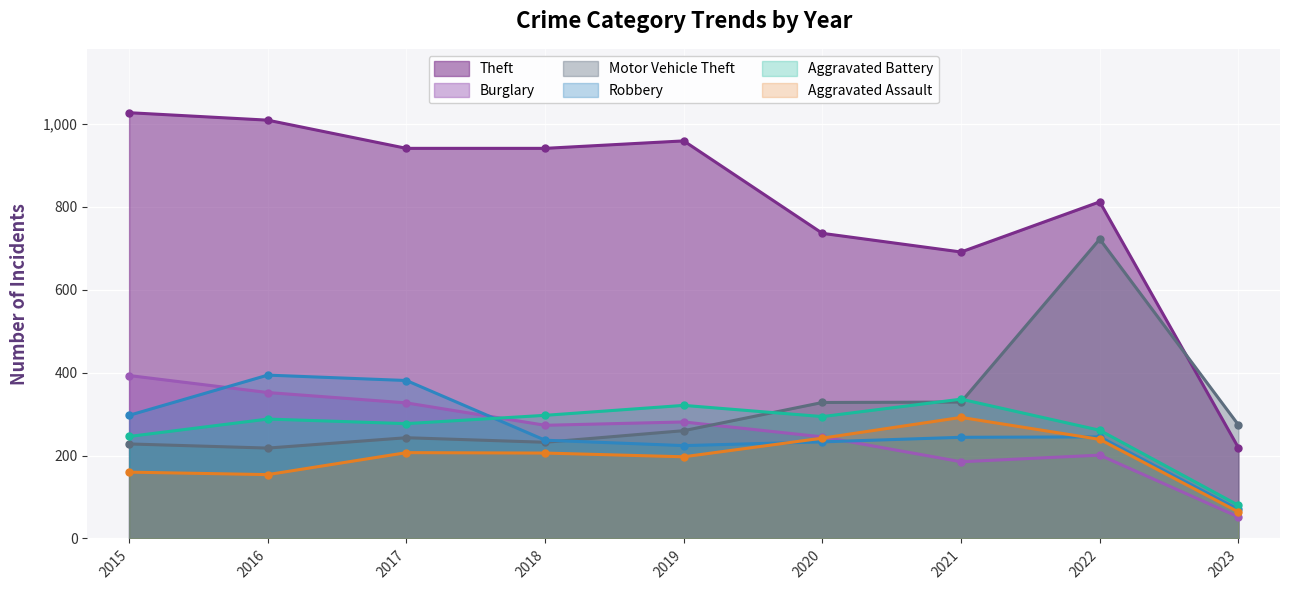

At which category is the sum across all series the highest?

2022